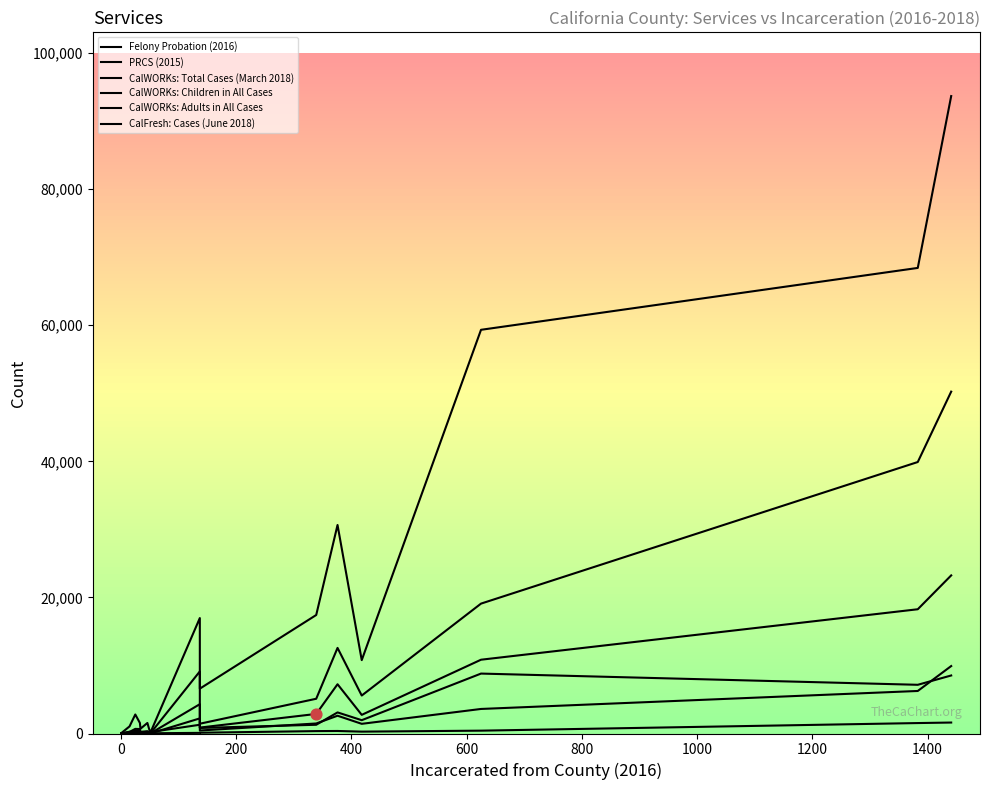

At how many categories does at least one series exceed 35493?

3